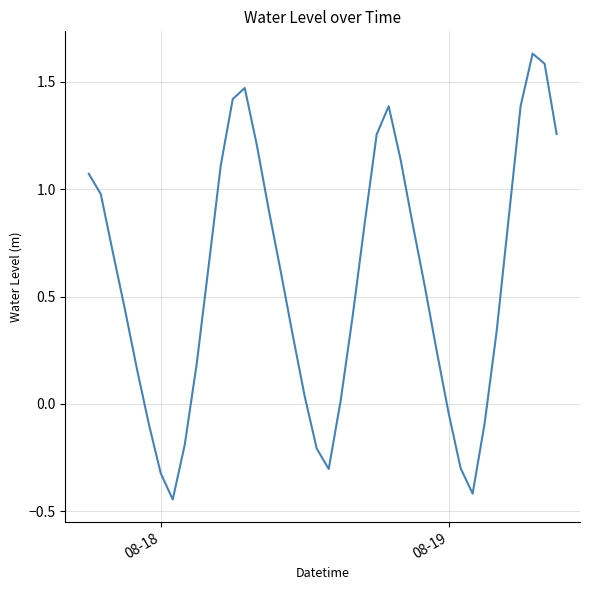

What is the difference between the maximum and minimum values?

2.1